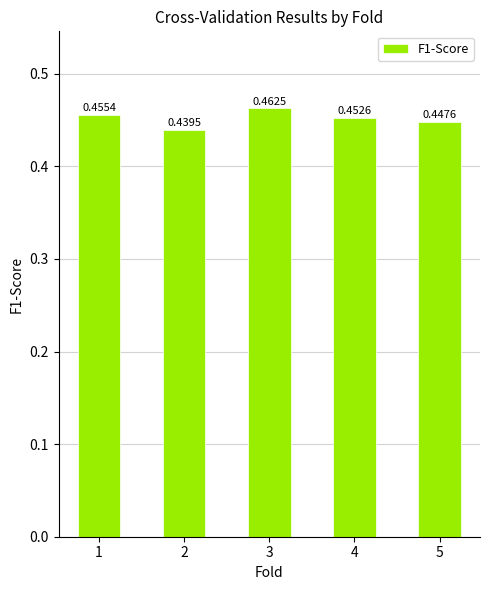

Are the bars horizontal?

No